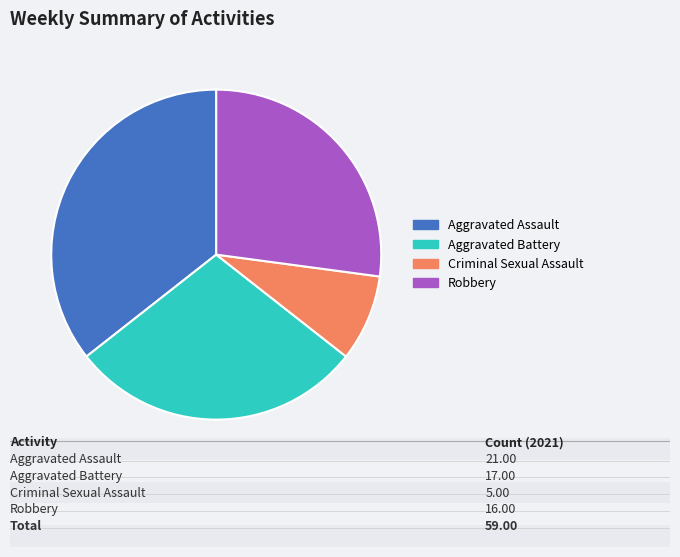

Combined, do Aggravated Assault and Robbery account for over 50%?

Yes